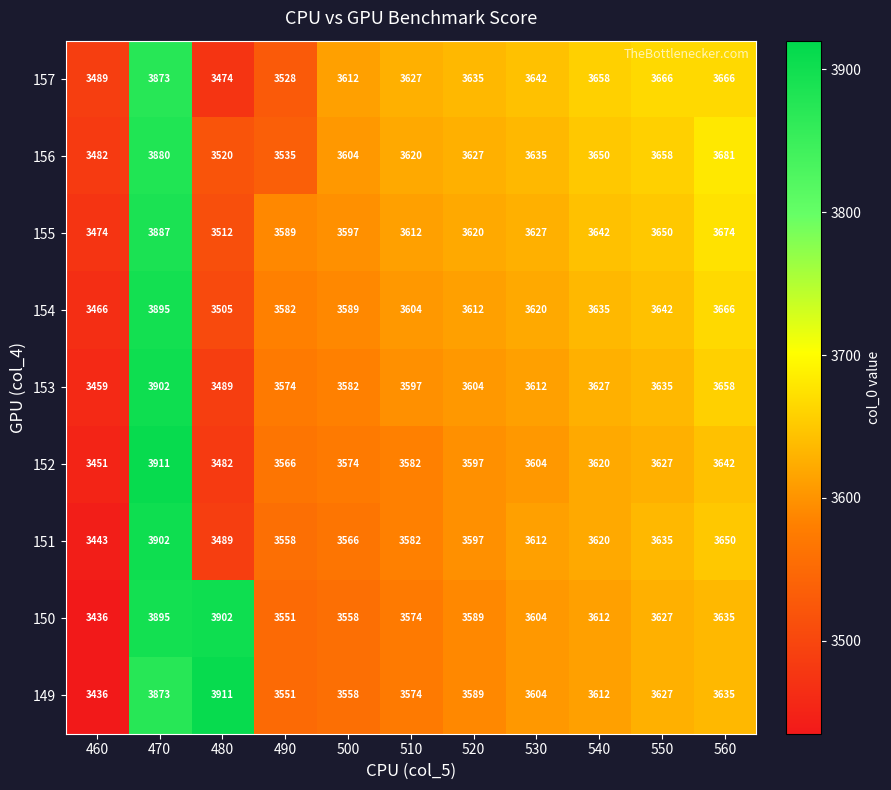

The value of 153 at 480 is 5139. True or false?

False